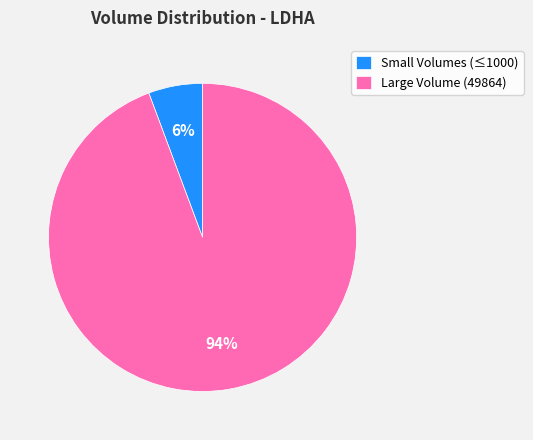

Do Small Volumes (≤1000) and Large Volume (49864) together represent more than half of the pie?

Yes